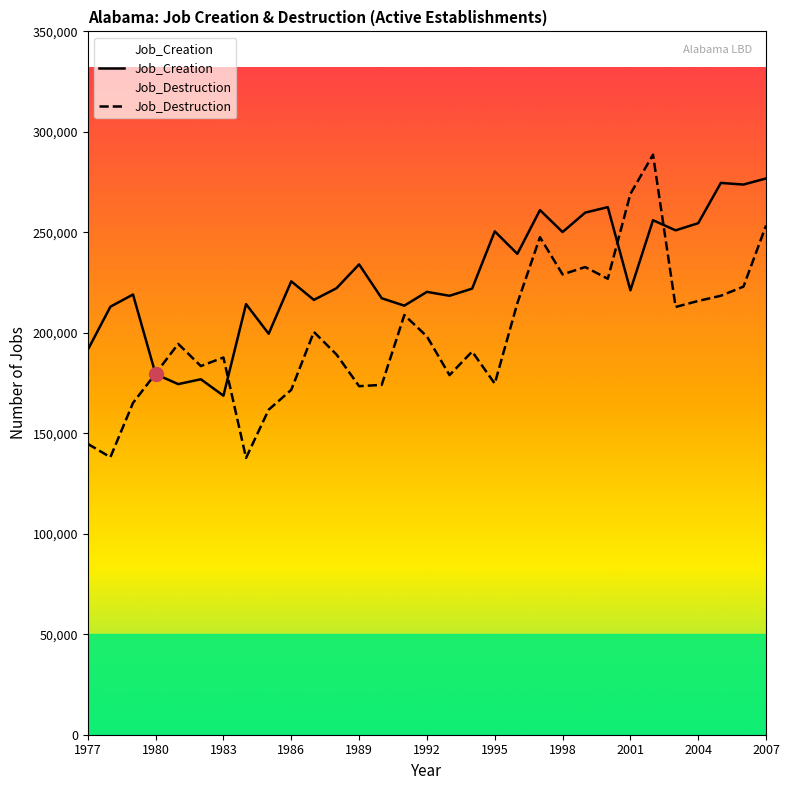

Which has a higher value, 20 or 25?

20